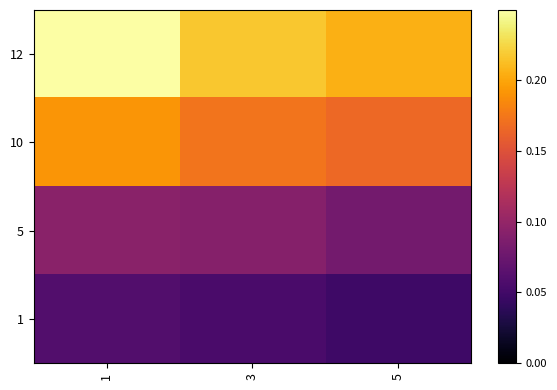

Reading right to left, what are all the values shown in this chart?

12: 5=0.2	3=0.2	1=0.2
10: 5=0.2	3=0.2	1=0.2
5: 5=0.1	3=0.1	1=0.1
1: 5=0.0	3=0.1	1=0.1